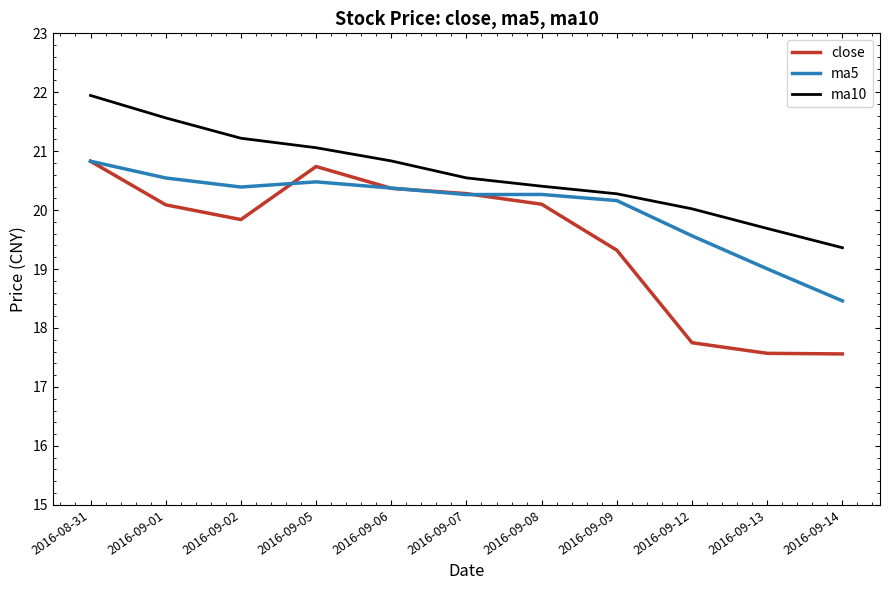

What are all the series names shown in the legend?

close, ma5, ma10